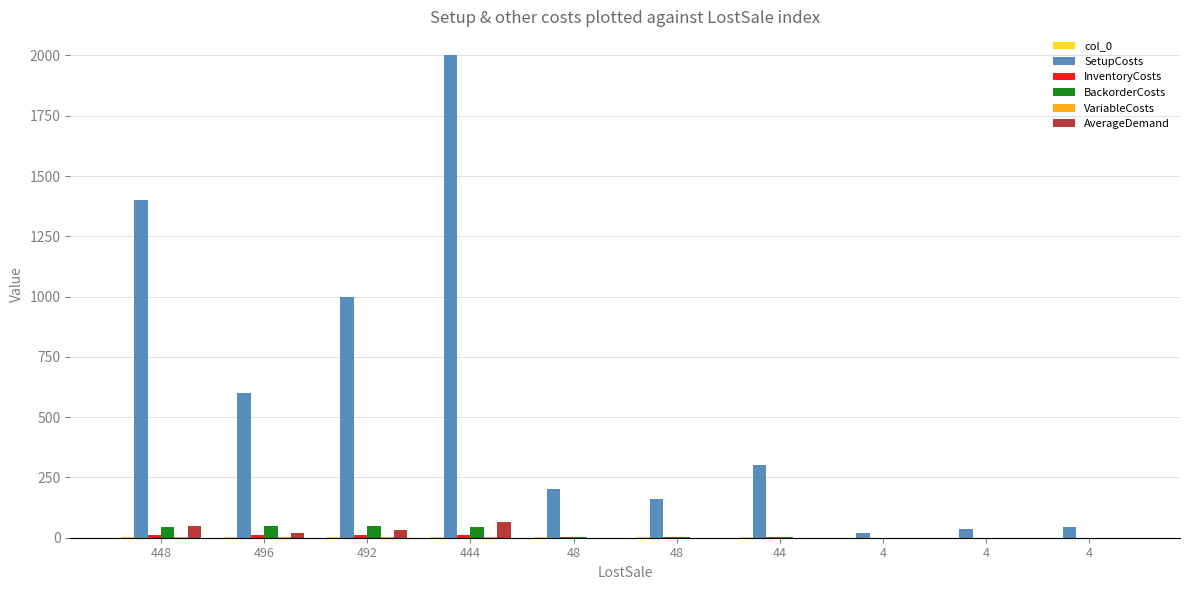

What is the sum of all SetupCosts values?

5762.0